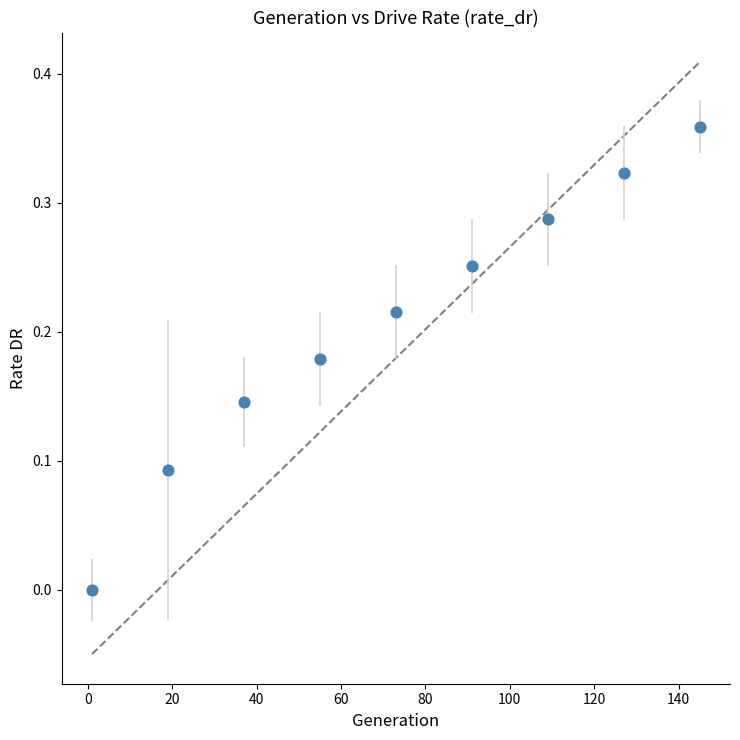

What is the range of X values (max minus min)?

144.0